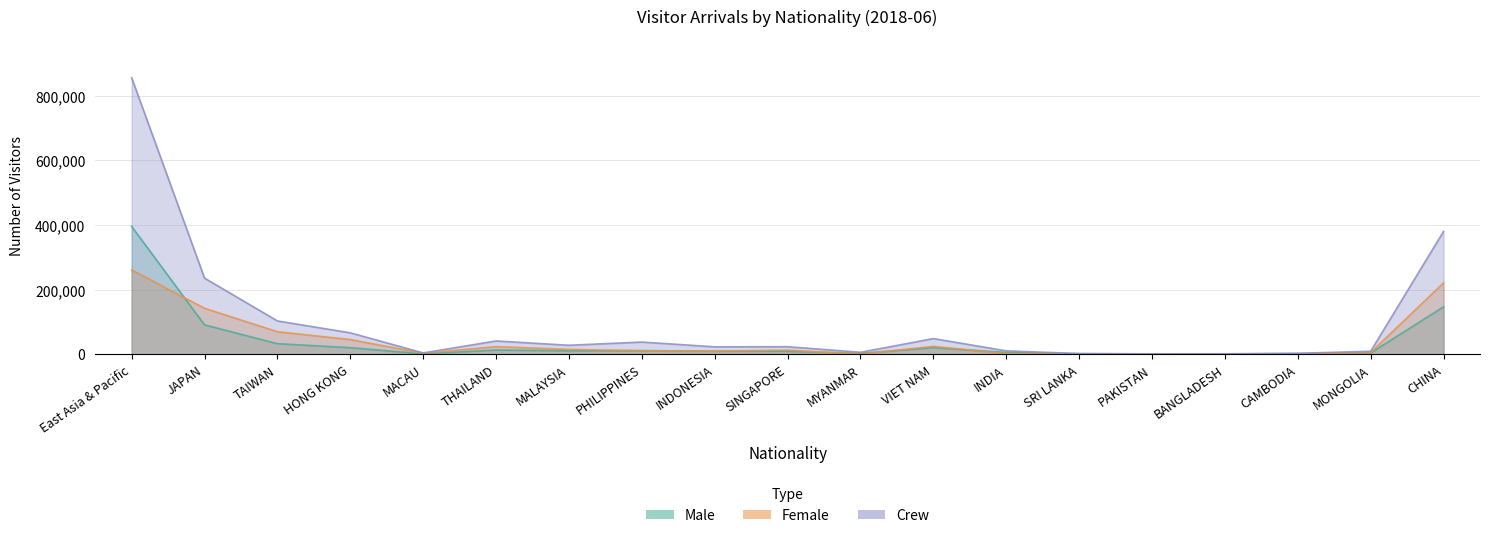

At PAKISTAN, list the series in order from smallest to largest.

Female, Male, Crew